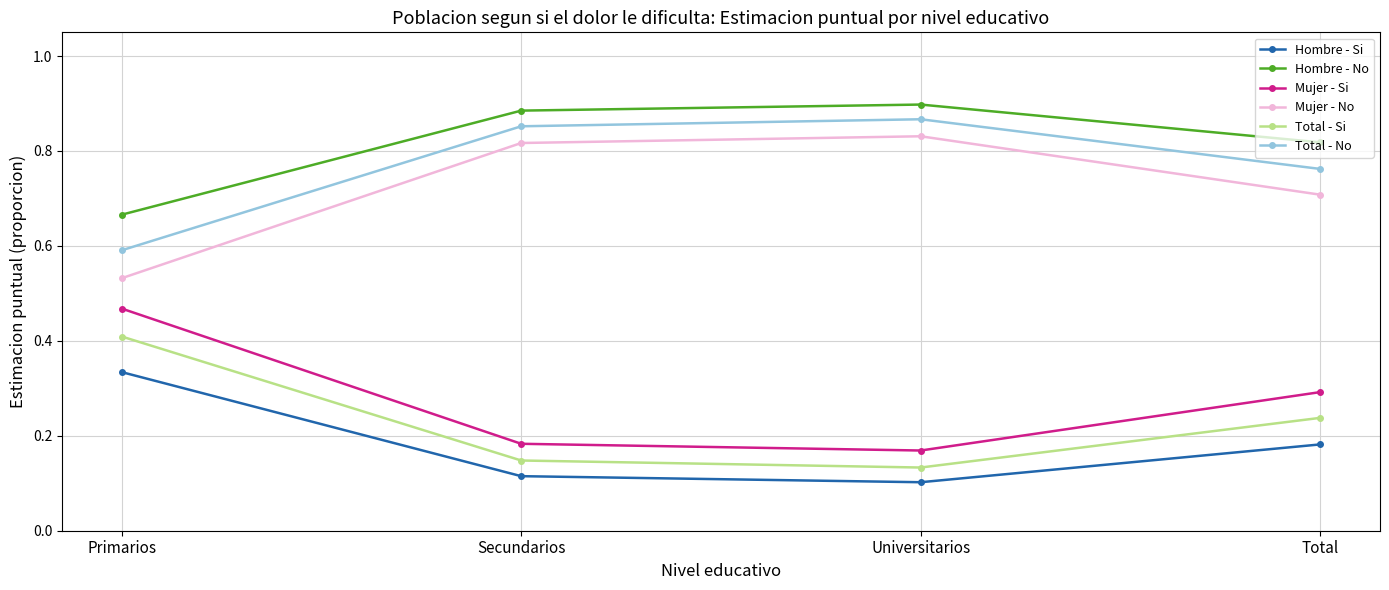

Which category has the highest value in the Total - Si series?

Primarios